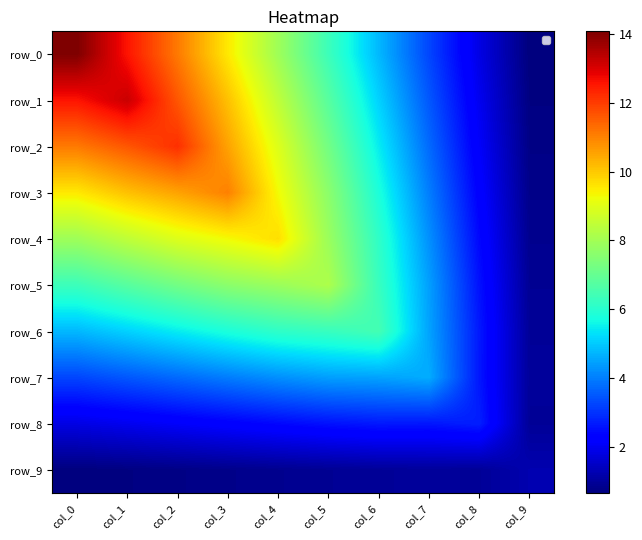

Rank the categories by row_2 value from lowest to highest.

col_9, col_8, col_7, col_6, col_5, col_4, col_3, col_0, col_1, col_2